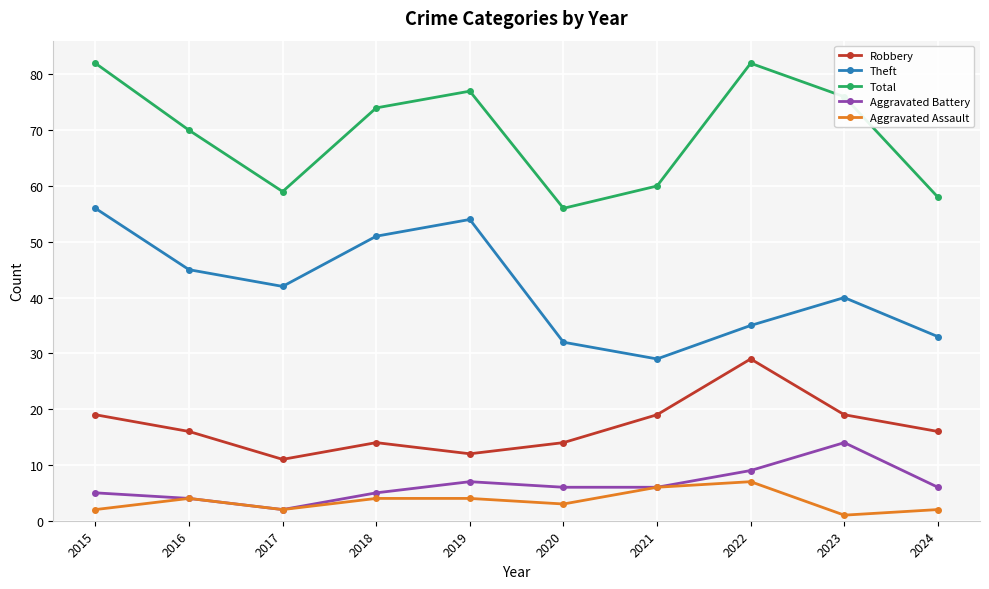

Reading left to right, what are all the values shown in this chart?

Robbery: 2015=19	2016=16	2017=11	2018=14	2019=12	2020=14	2021=19	2022=29	2023=19	2024=16
Theft: 2015=56	2016=45	2017=42	2018=51	2019=54	2020=32	2021=29	2022=35	2023=40	2024=33
Total: 2015=82	2016=70	2017=59	2018=74	2019=77	2020=56	2021=60	2022=82	2023=76	2024=58
Aggravated Battery: 2015=5	2016=4	2017=2	2018=5	2019=7	2020=6	2021=6	2022=9	2023=14	2024=6
Aggravated Assault: 2015=2	2016=4	2017=2	2018=4	2019=4	2020=3	2021=6	2022=7	2023=1	2024=2